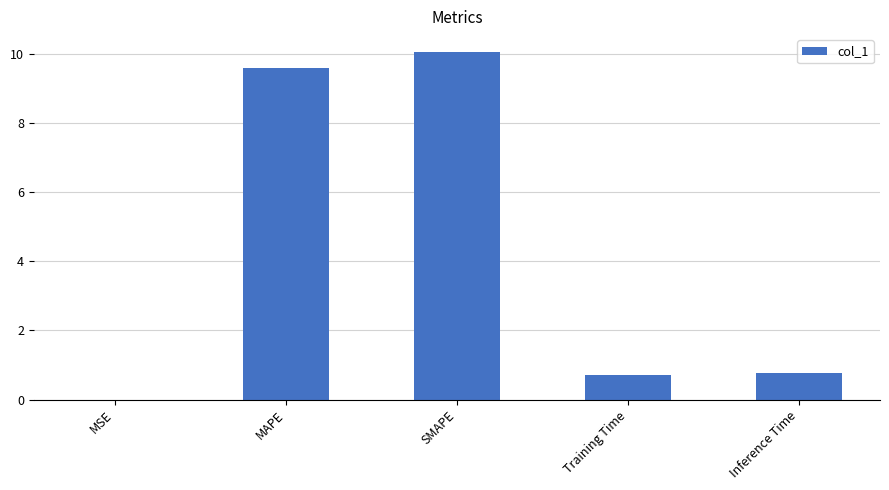

What is the sum of the values at Training Time and SMAPE?

10.8